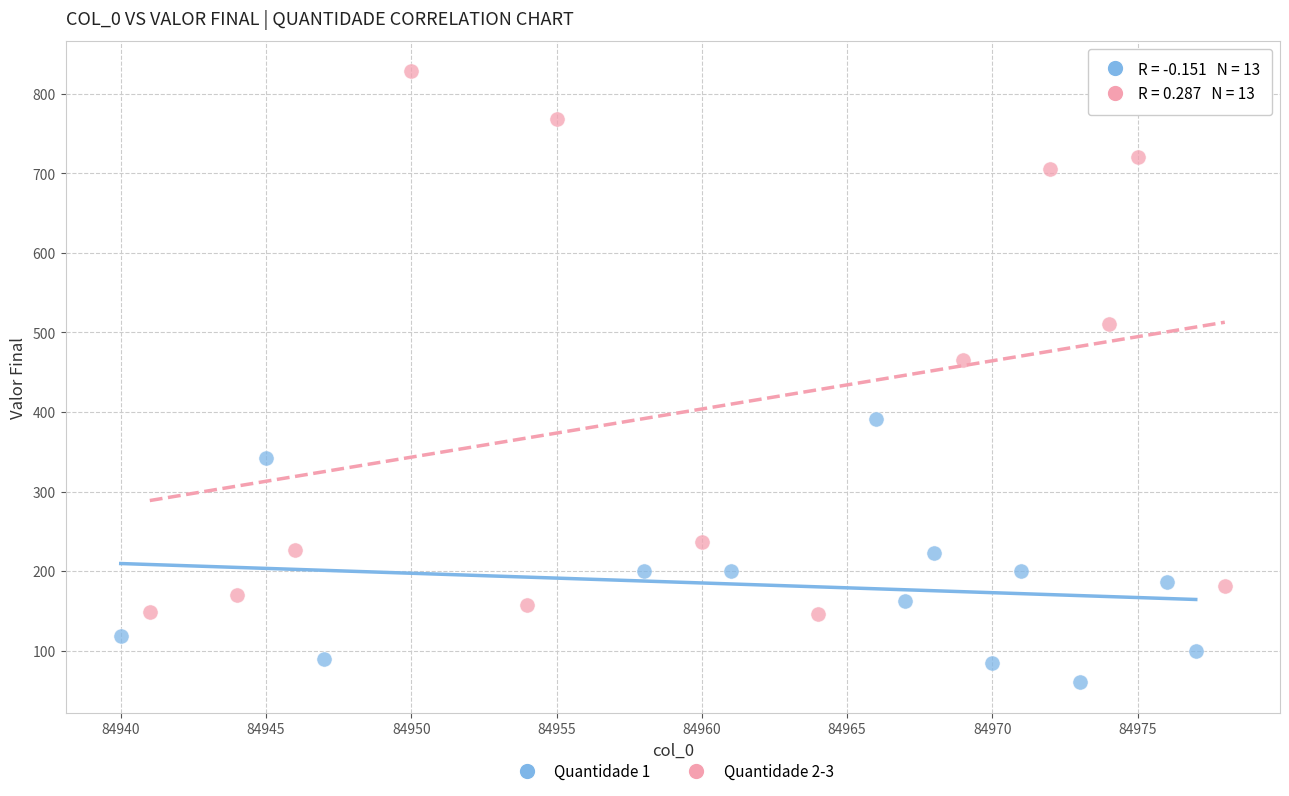

Which series reaches the maximum Y coordinate?

Quantidade 2-3